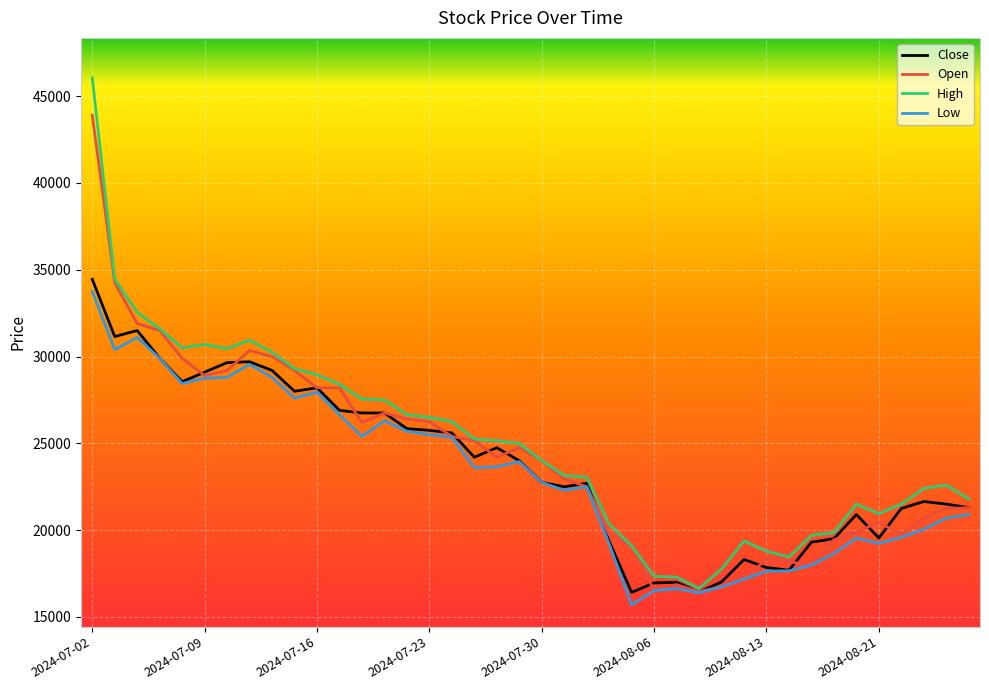

How many lines are shown in the chart?

4